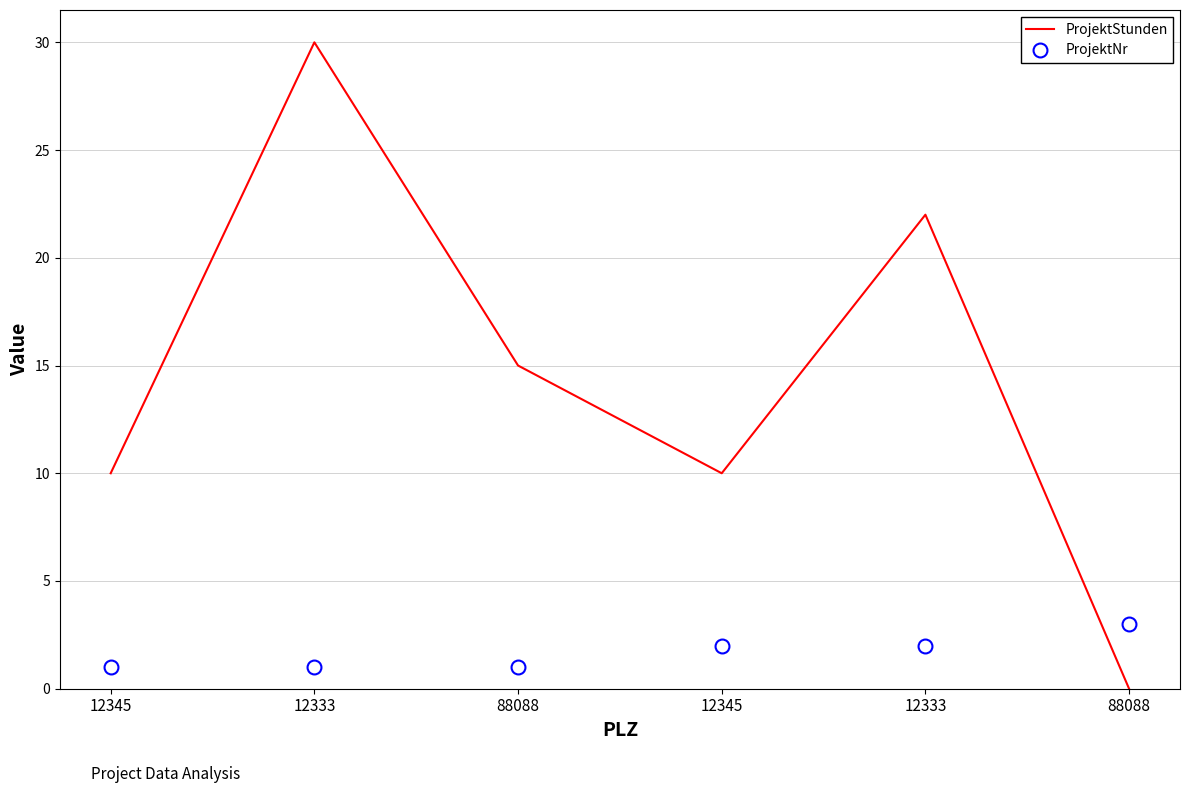

At 12333, list the series in order from smallest to largest.

ProjektNr, ProjektStunden